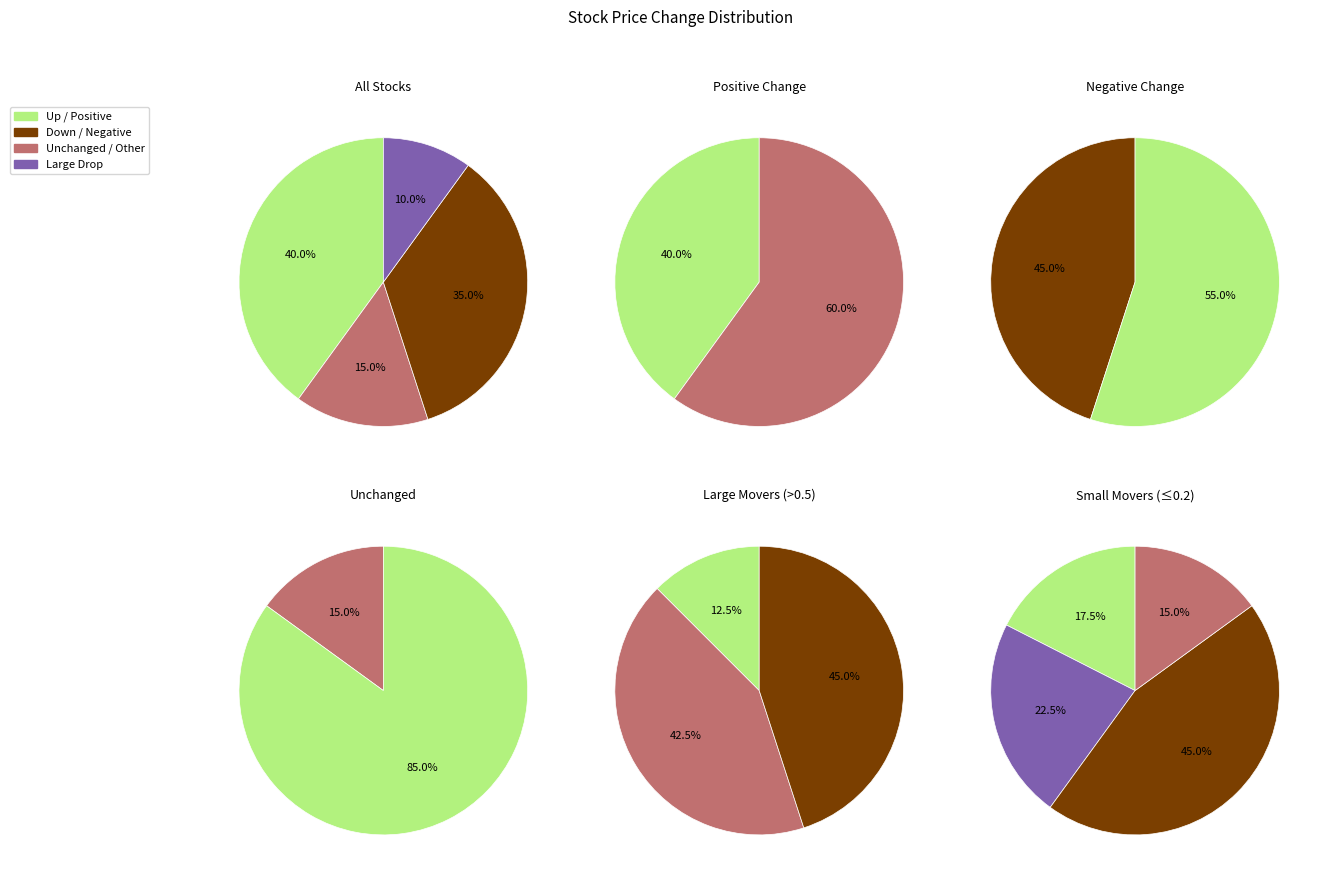

Is there any slice that represents more than half of the pie?

Yes